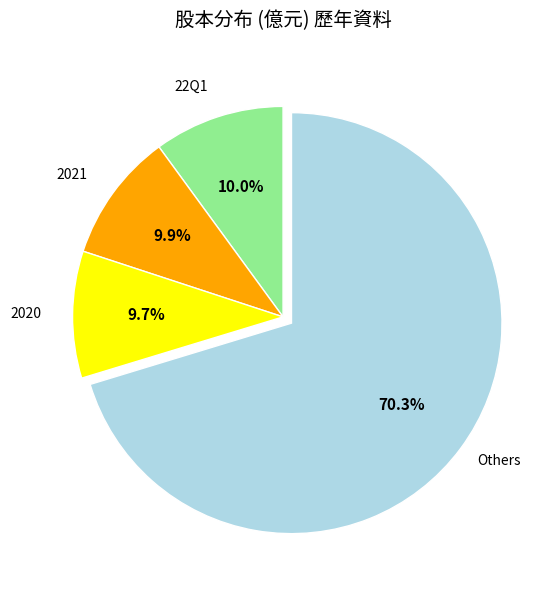

How many slices are in this pie chart?

4